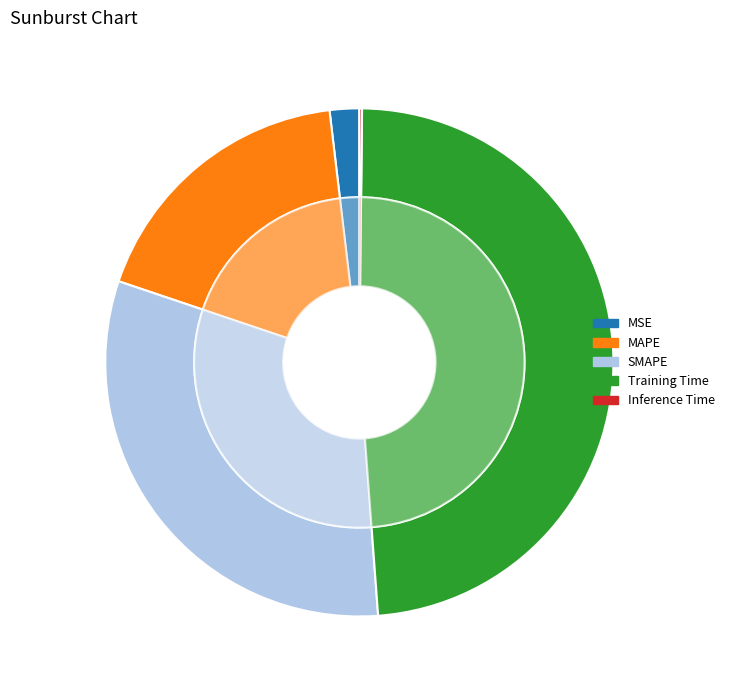

Is it true that MSE is 8% of the pie?

False